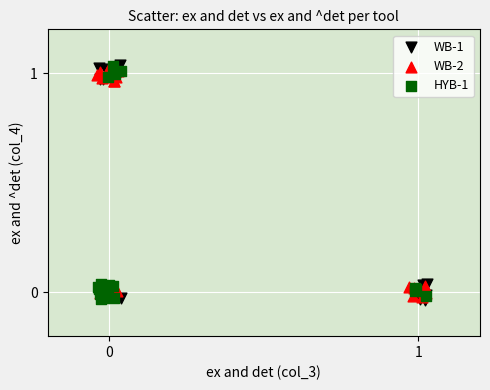

What are all the series names shown in the legend?

WB-1, WB-2, HYB-1